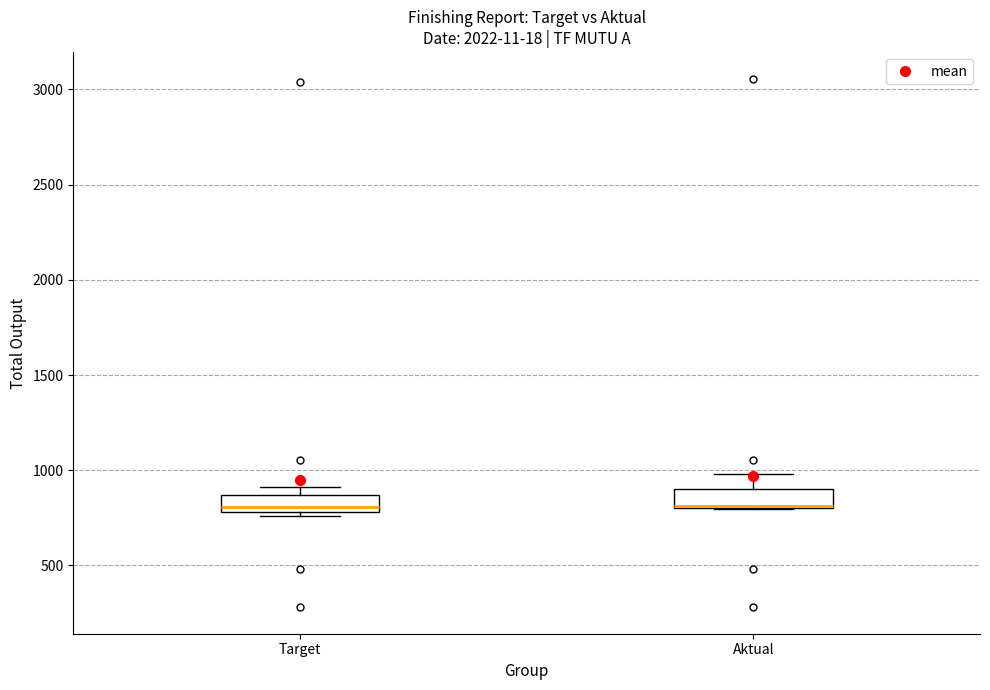

Where is the upper edge of the box for Aktual on the y-axis? The values are not printed on the chart, so give them approximately, as read against the axis.

900